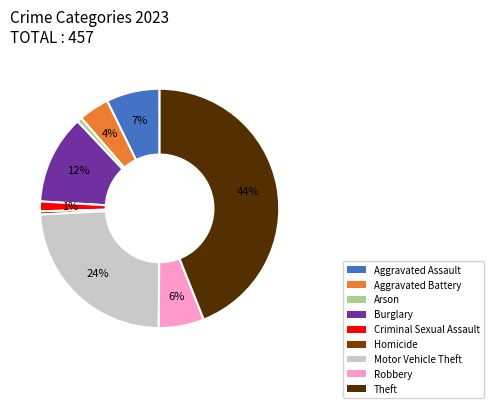

Between Burglary and Homicide, which is larger?

Burglary